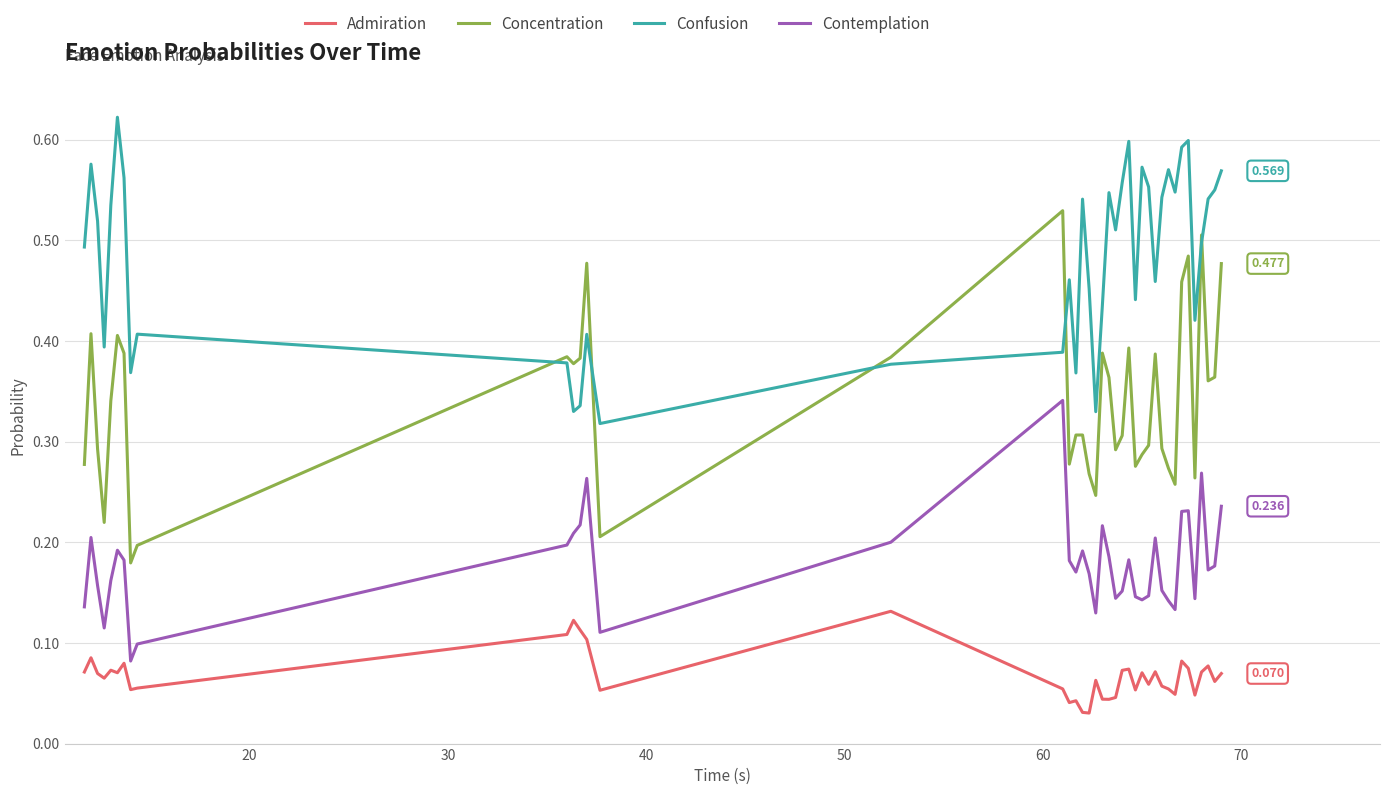

Which series has the largest range (max minus min)?

Concentration